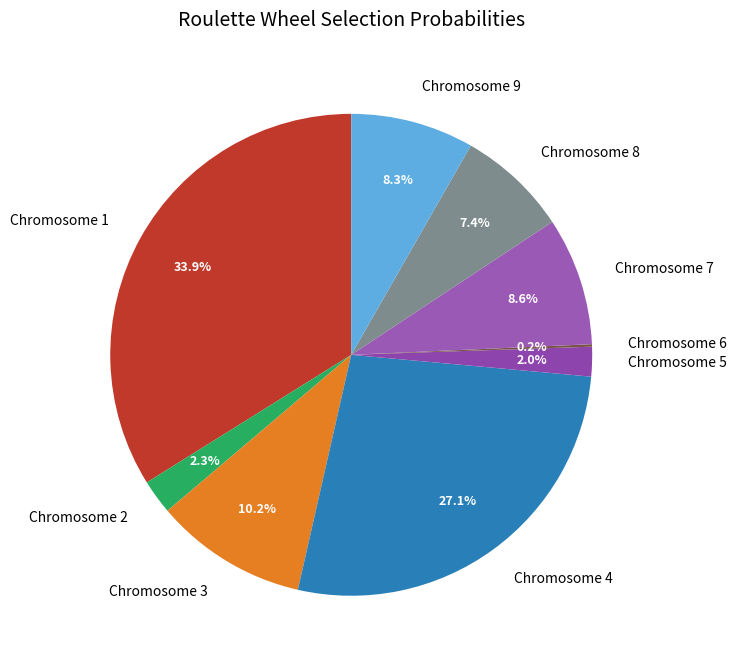

Which category has the biggest portion of the pie?

Chromosome 1